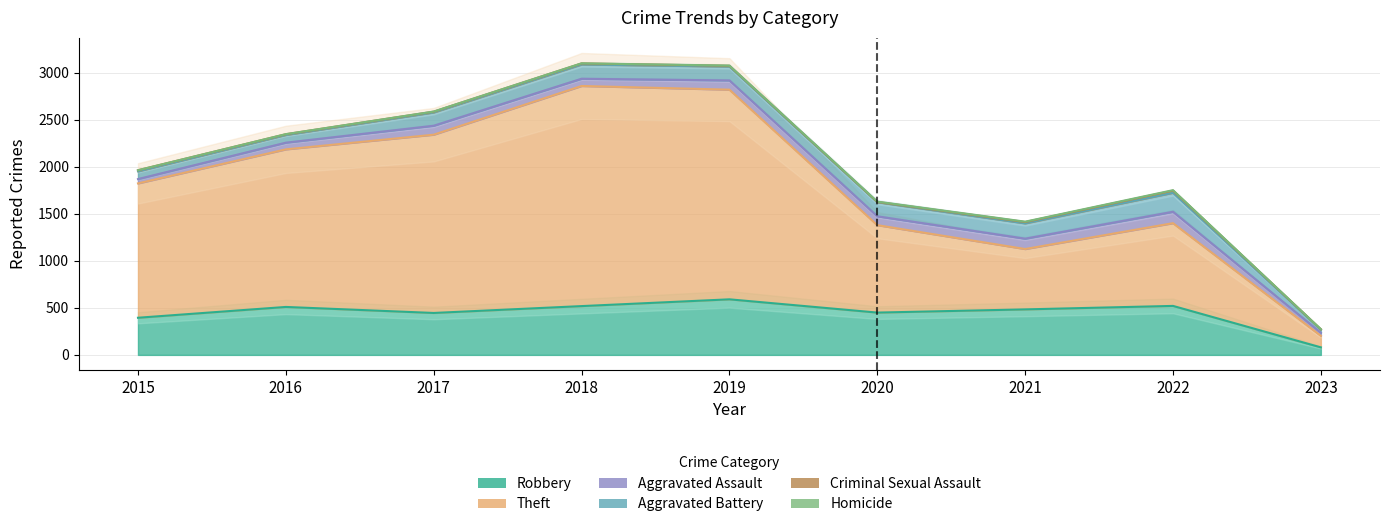

At how many categories does at least one series exceed 565?

8